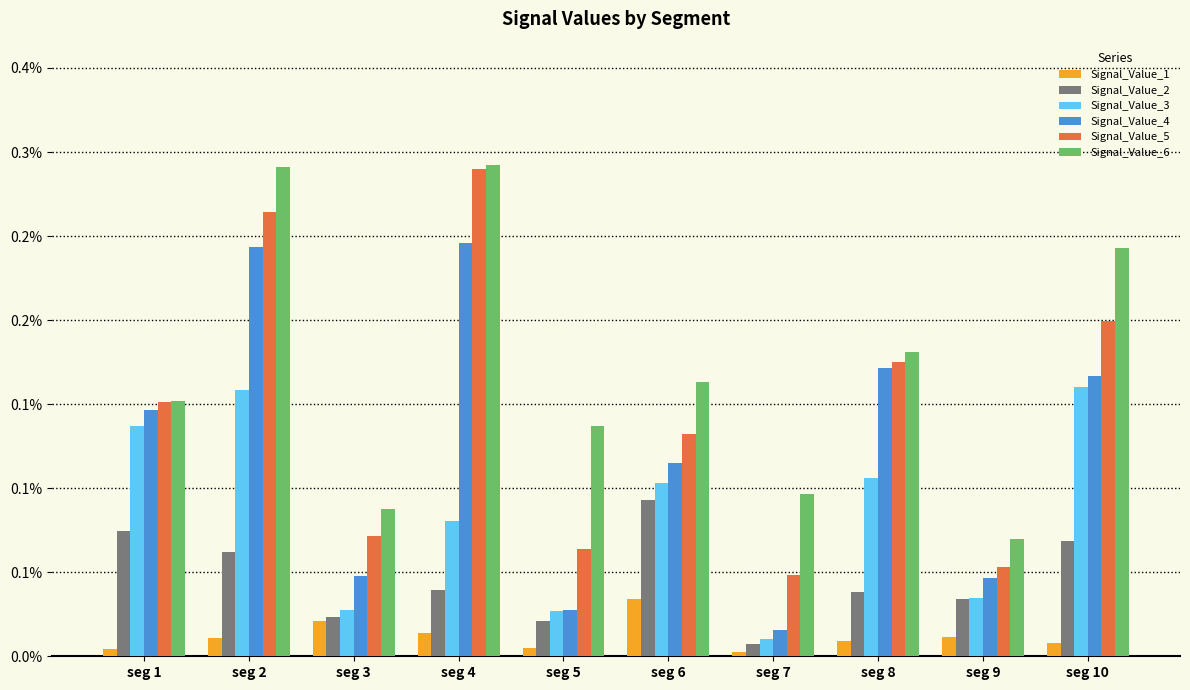

Rank the series by their maximum value, from lowest to highest.

Signal_Value_1, Signal_Value_2, Signal_Value_3, Signal_Value_4, Signal_Value_5, Signal_Value_6